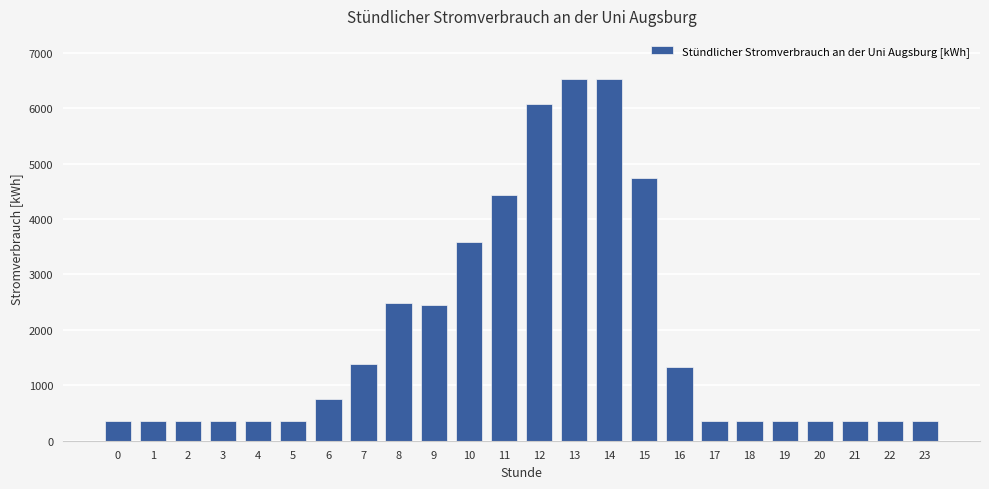

What is the difference between the maximum and minimum values?

6164.9